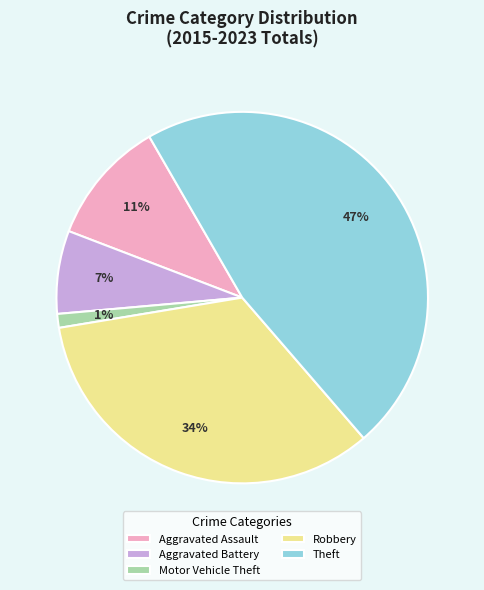

Does Aggravated Battery account for over 50% of the chart?

No